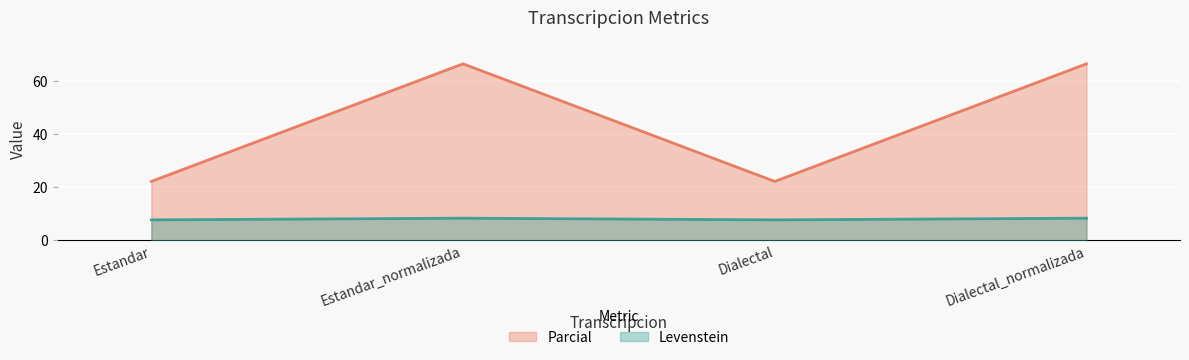

What is the average value of the Parcial series?

44.4